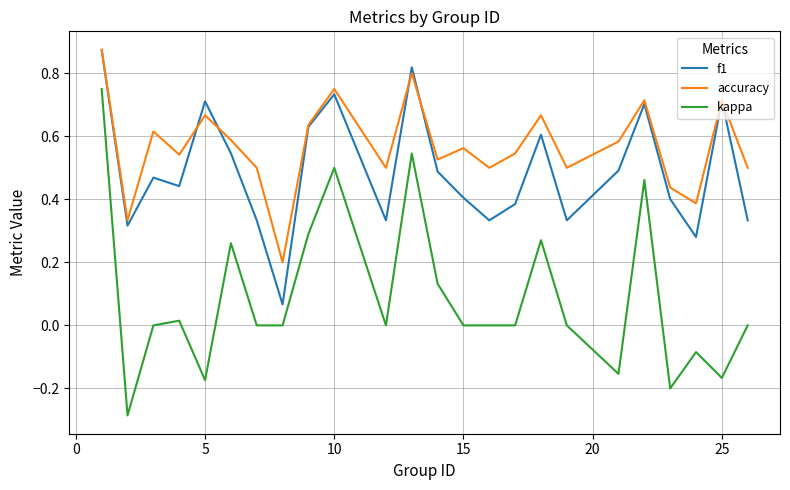

Which series has the largest total across all categories?

accuracy